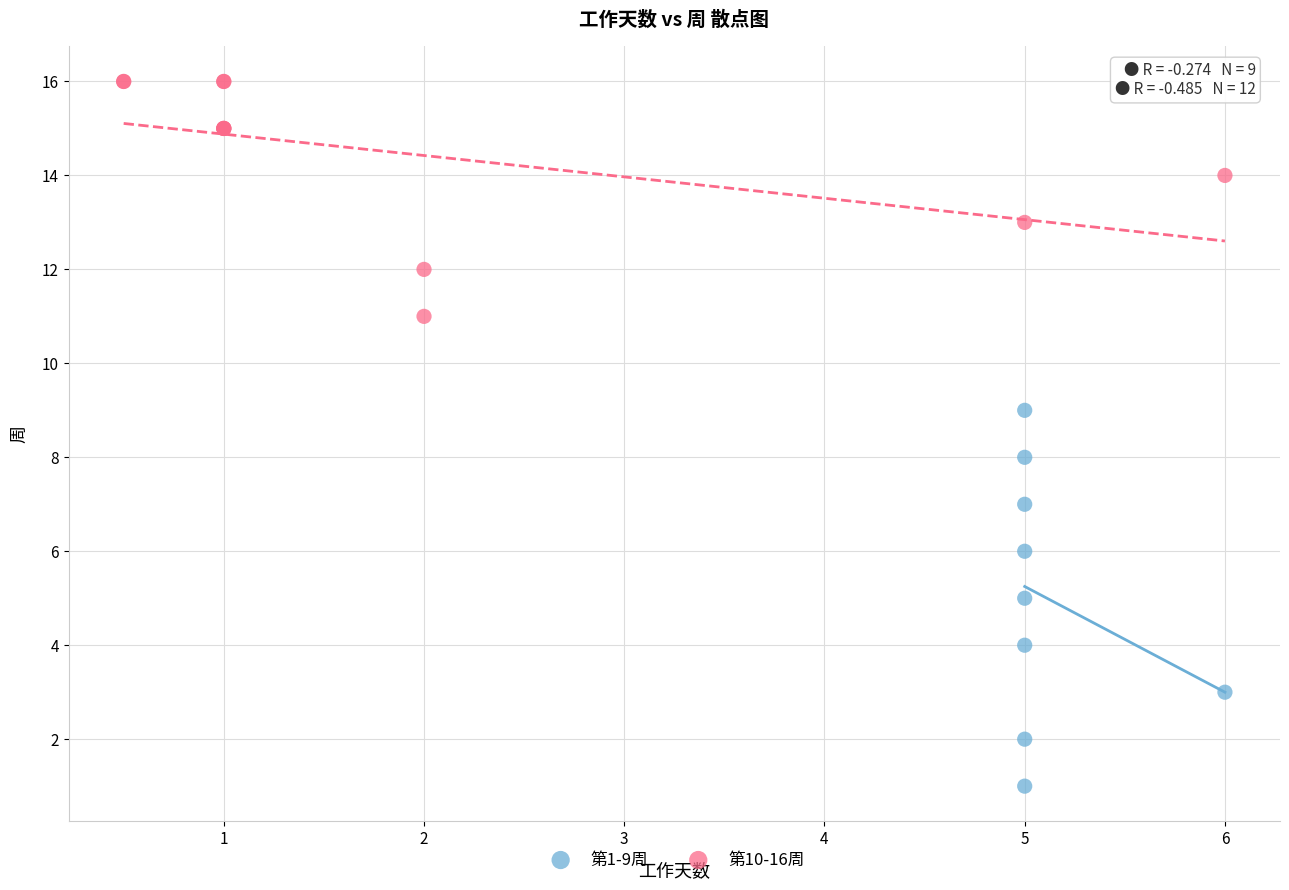

Which series reaches the maximum Y coordinate?

第10-16周